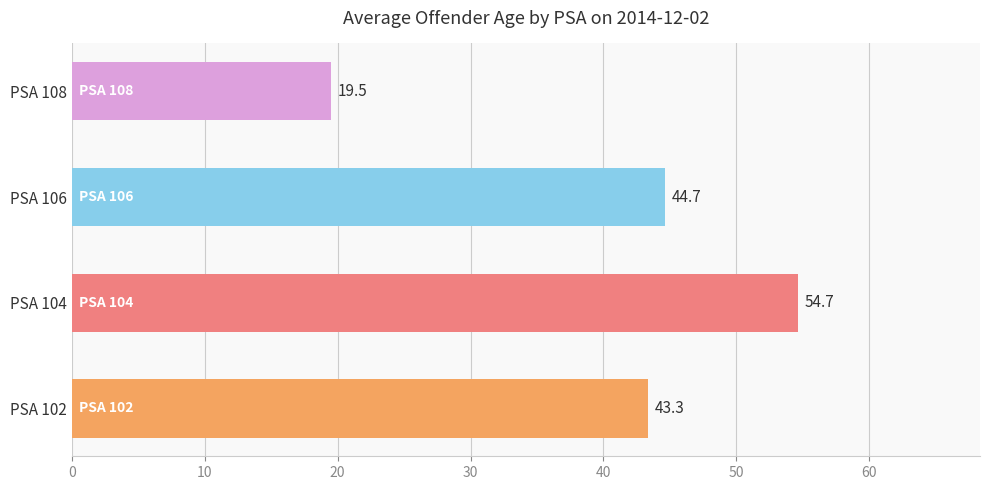

The chart shows a value of 70.0 at PSA 102. True or false?

False